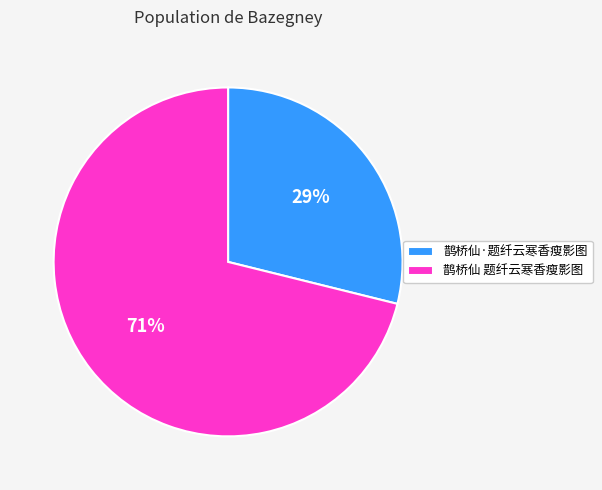

Which category has the biggest portion of the pie?

鹊桥仙 题纤云寒香瘦影图